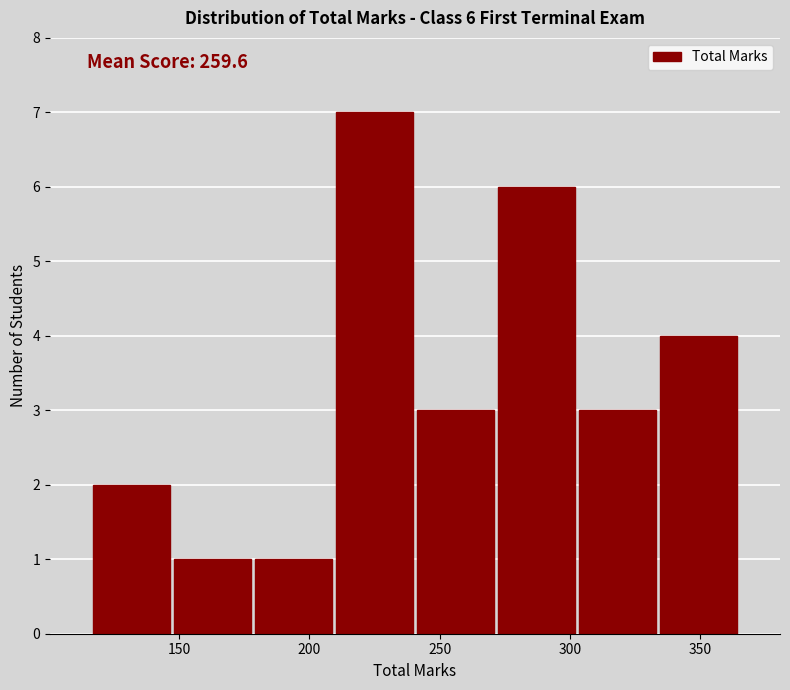

Which range on the x-axis has the tallest bar?

210 to 240